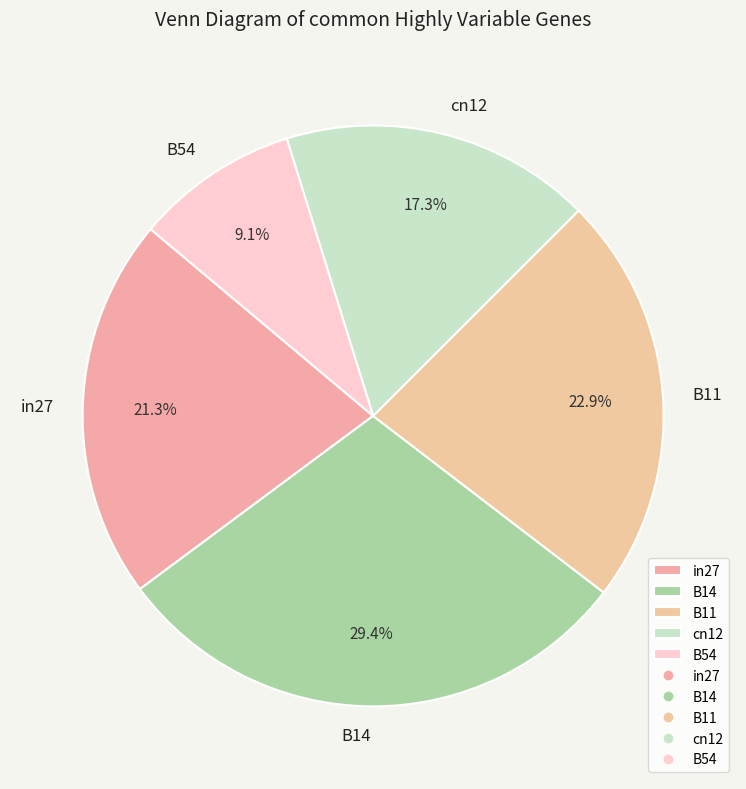

The in27 slice represents 29% of the pie. True or false?

False